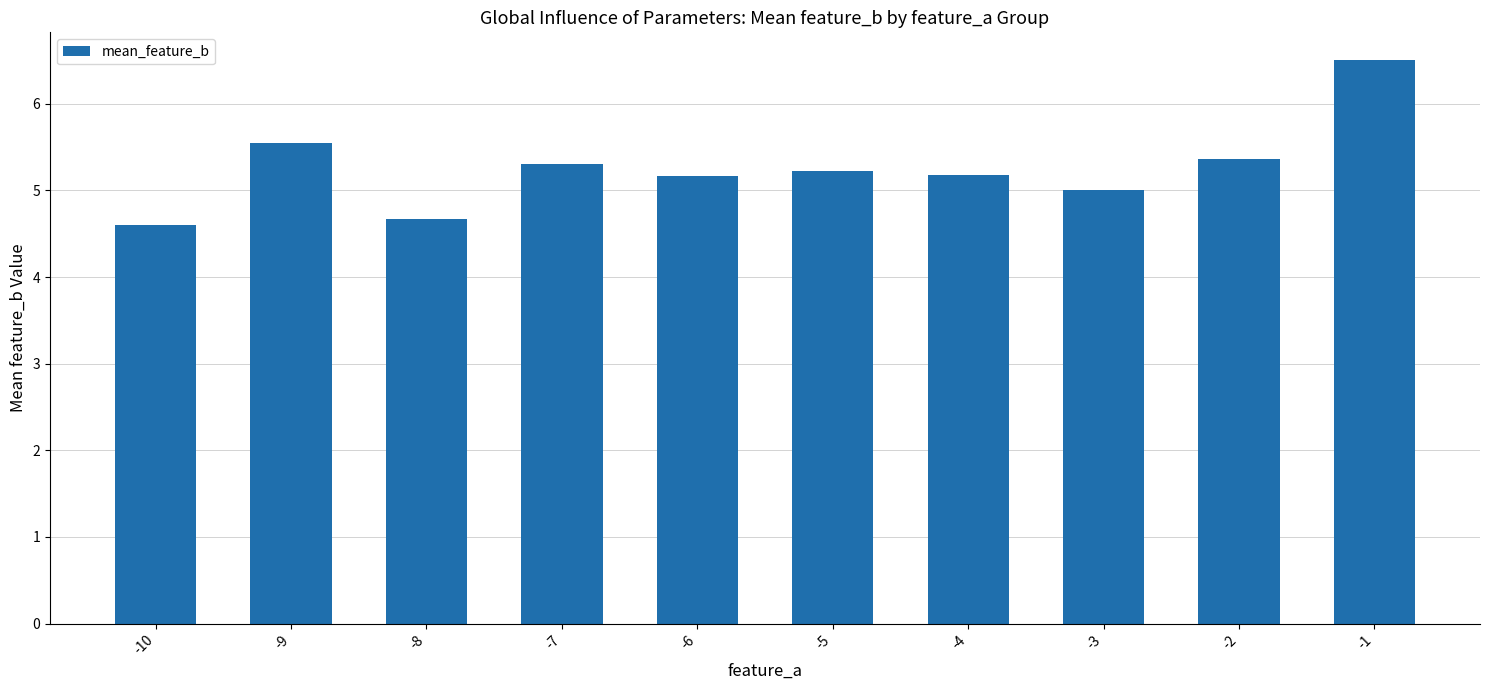

Count the number of categories in the chart.

10